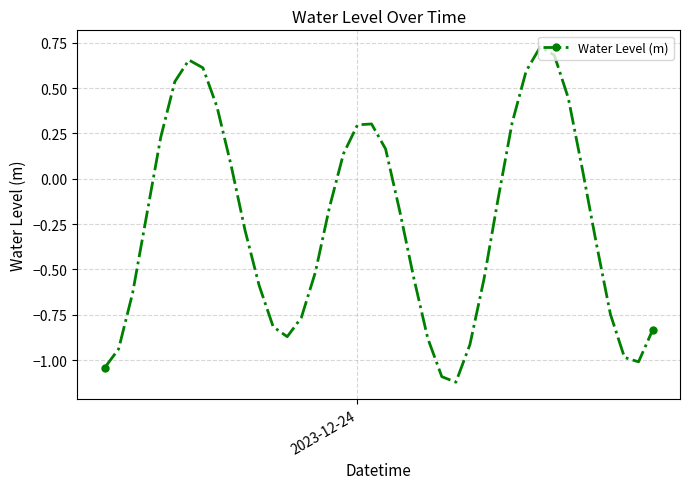

What is the difference between the maximum and minimum values?

1.8